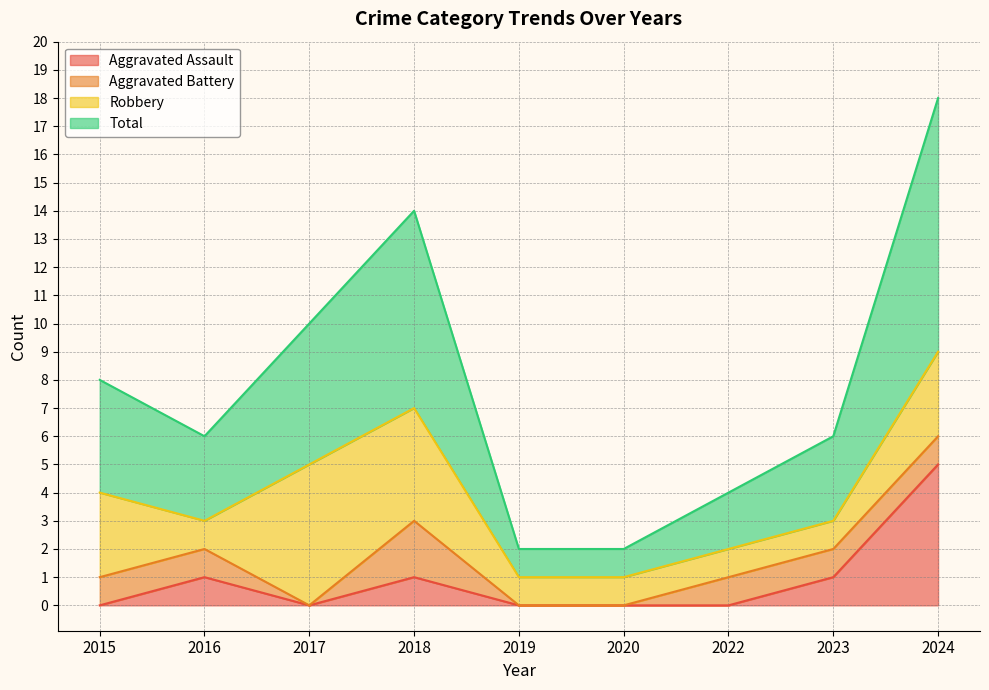

What are all the series names shown in the legend?

Aggravated Assault, Aggravated Battery, Robbery, Total